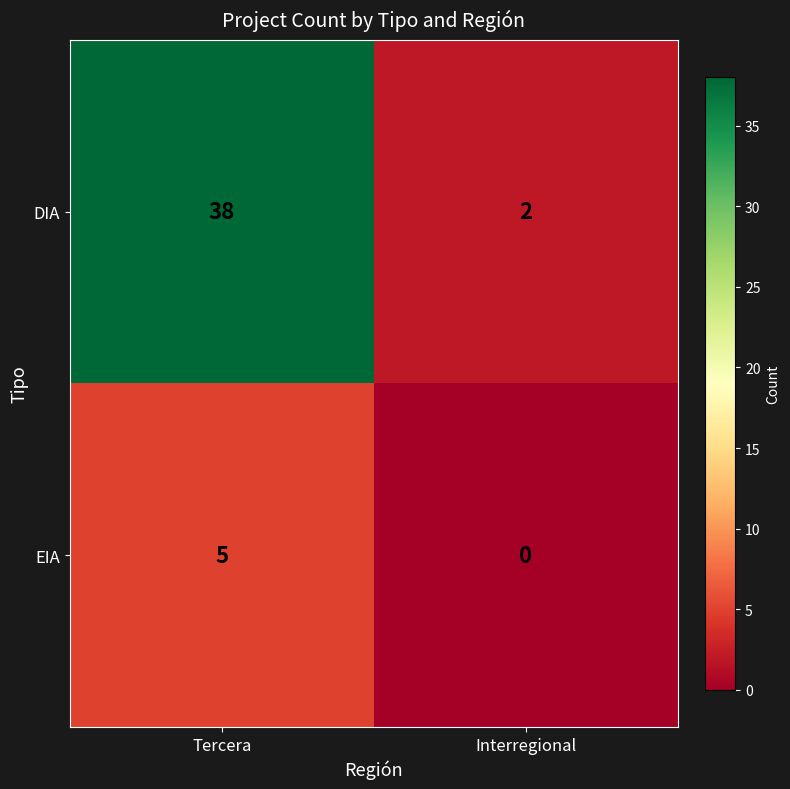

Count the number of categories in the chart.

2